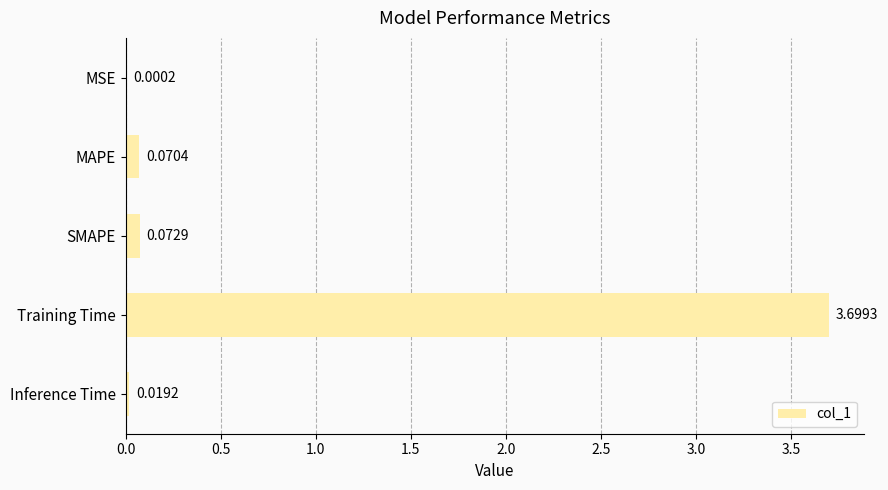

What is the change in value from MAPE to Training Time?

+3.6